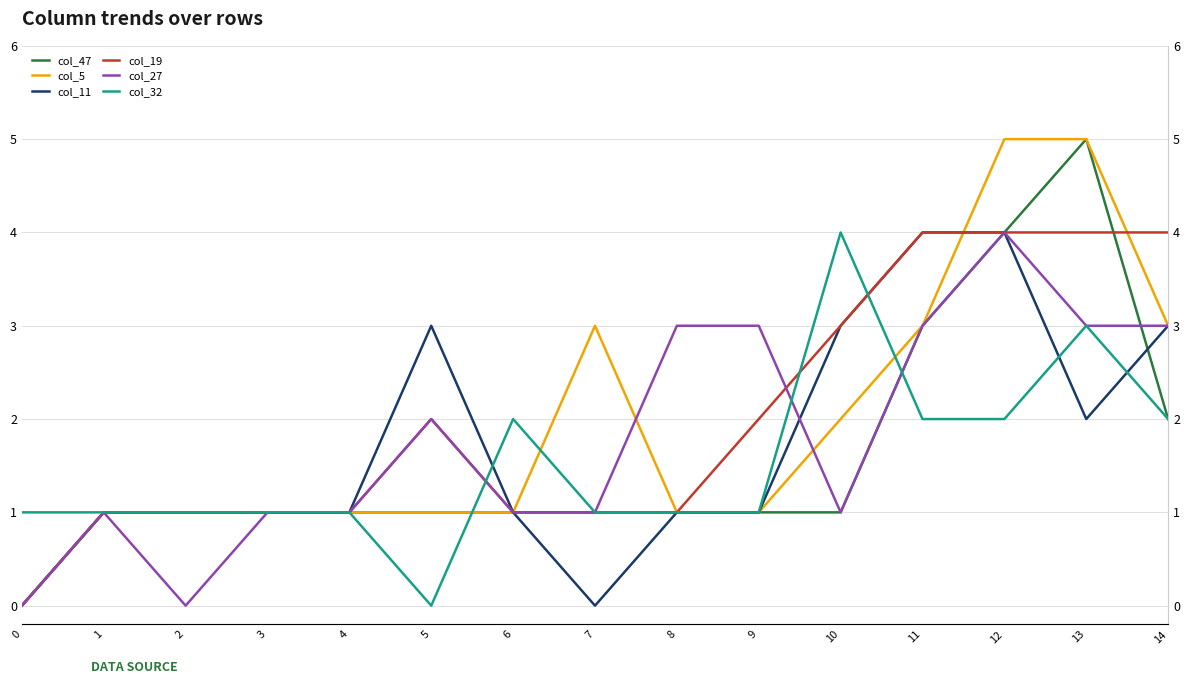

Which series changed the most between 8 and 11?

col_11